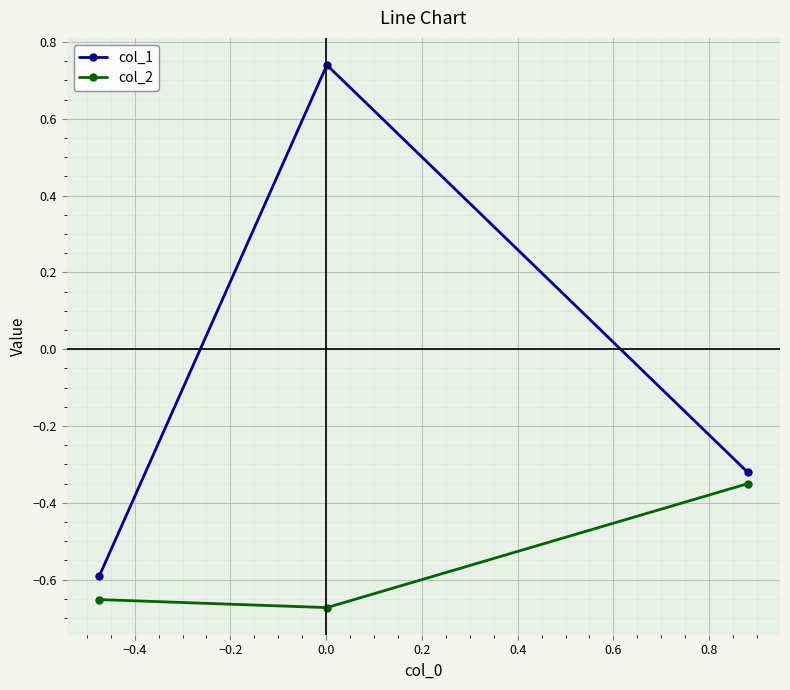

What is the difference between the maximum and minimum values in the col_2 series?

0.3